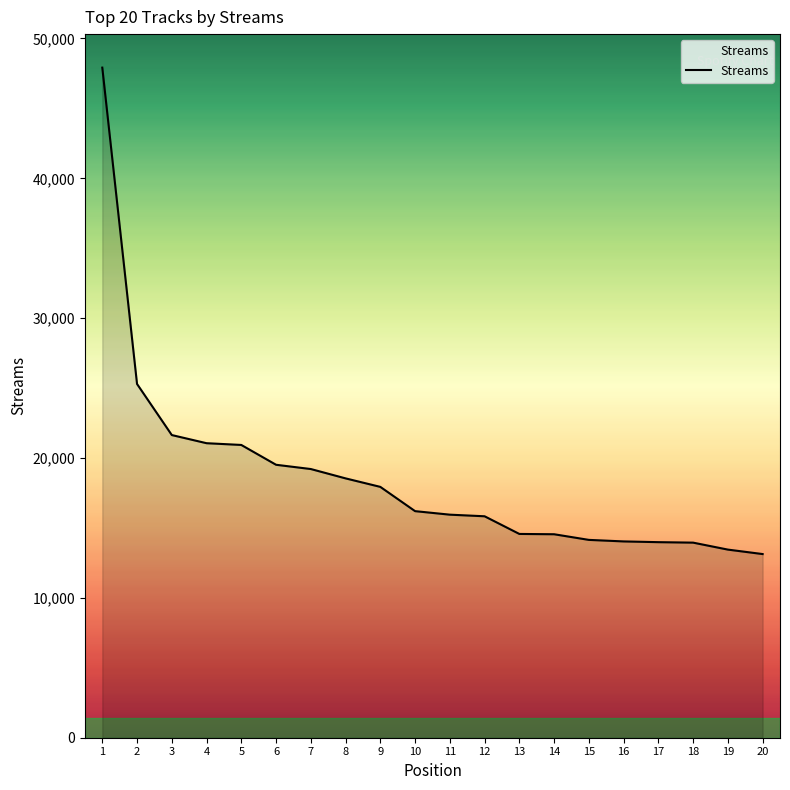

What is the maximum value shown in the chart?

47917